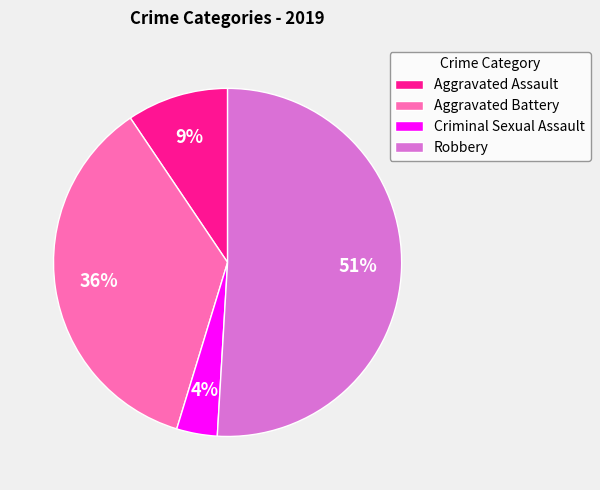

Rank the categories by value from lowest to highest.

Criminal Sexual Assault, Aggravated Assault, Aggravated Battery, Robbery